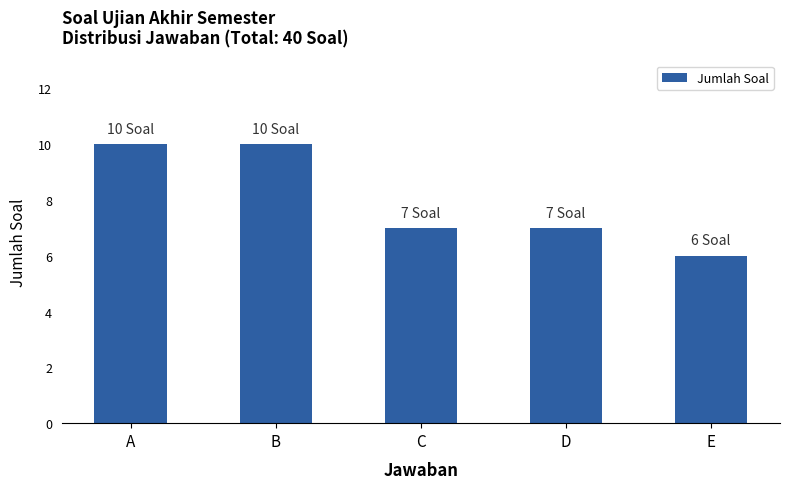

Approximately how many times larger is the value at B compared to E?

1.7